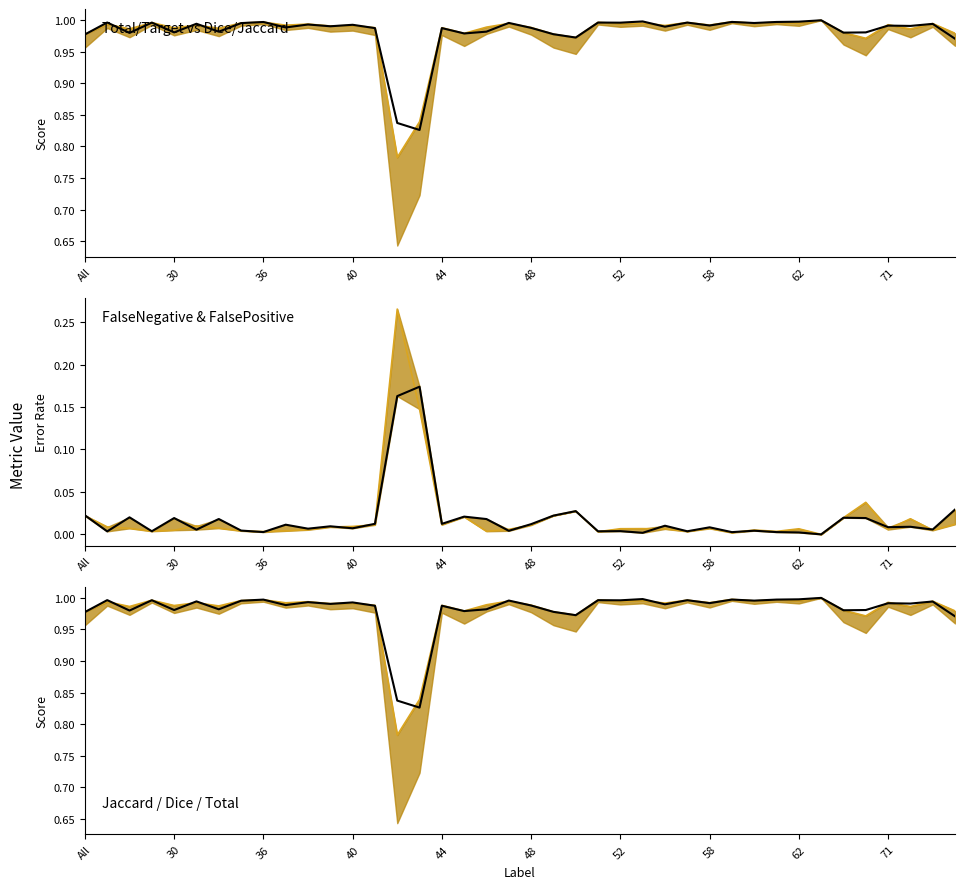

Between 48 and 30, which is larger?

30